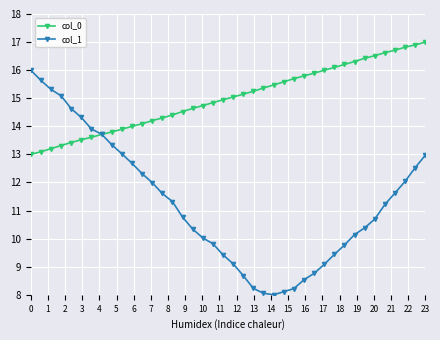

What is the value of the col_1 point at the 35th from the left?

10.7